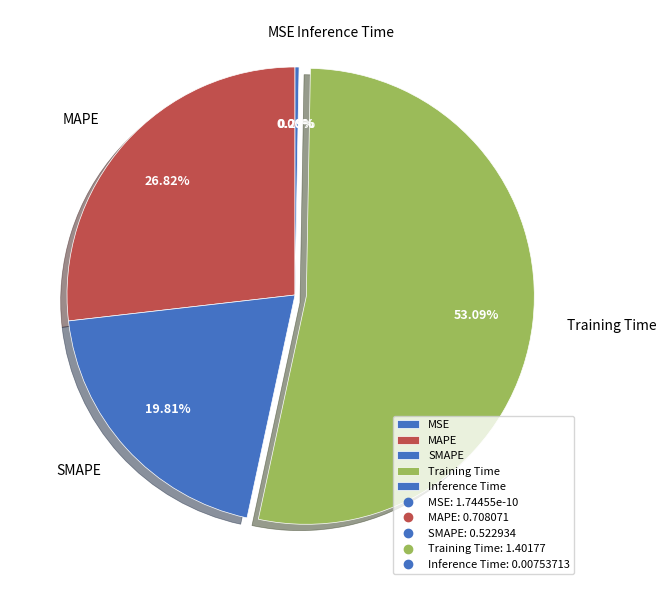

Which category has the biggest portion of the pie?

Training Time